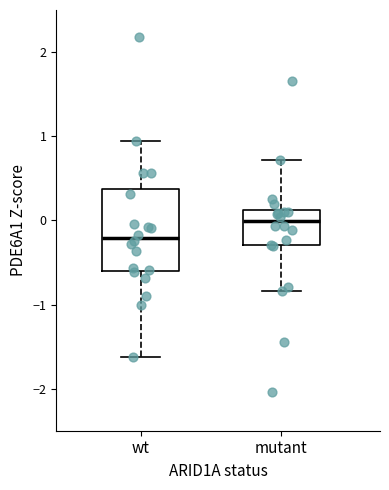

Reading left to right, read every box against the y-axis: the position of its median line, the range the box covers, and the ends of its whiskers. The values are not printed on the chart, so give them approximately, as read against the axis.

wt: median -0.2, box -0.6 to 0.4, whiskers -1.6 to 0.9
mutant: median 0.0, box -0.3 to 0.1, whiskers -0.8 to 0.7